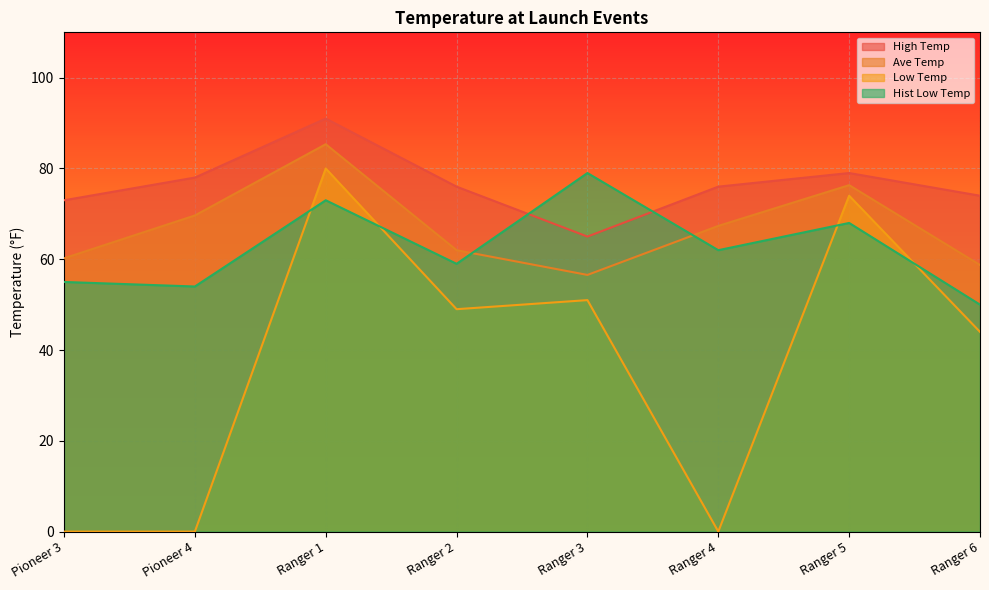

At how many categories does at least one series exceed 13?

8